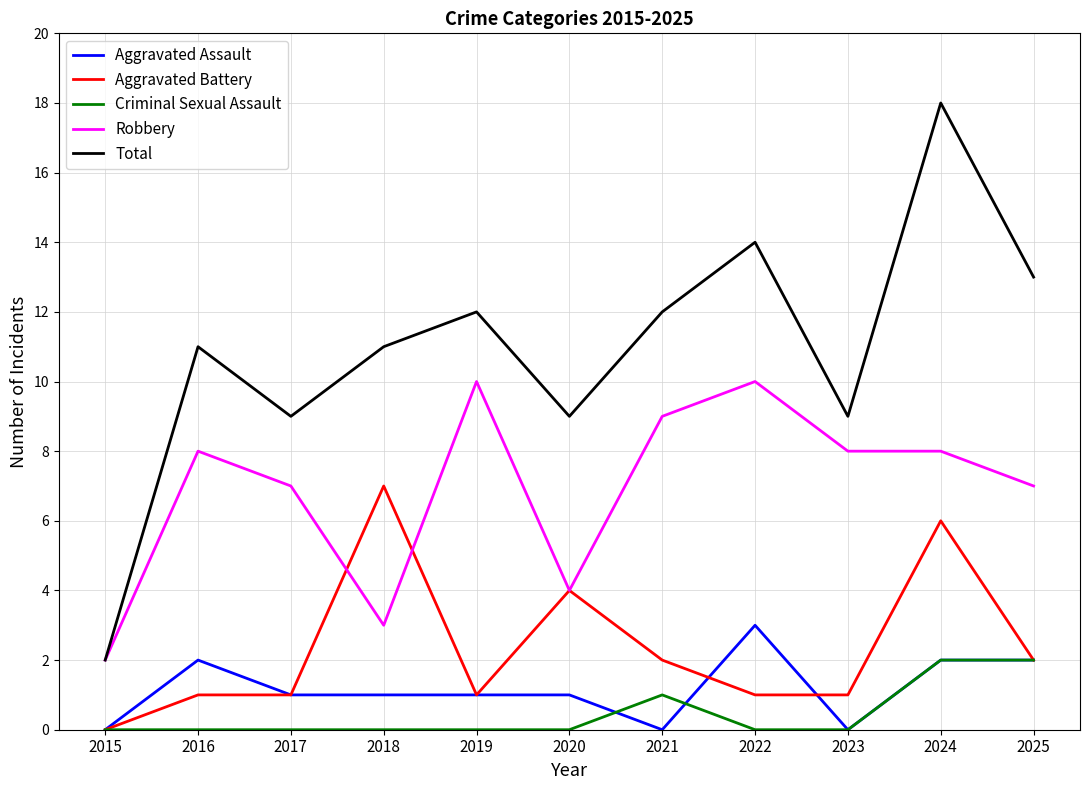

Is this an area chart (filled region under the line)?

No